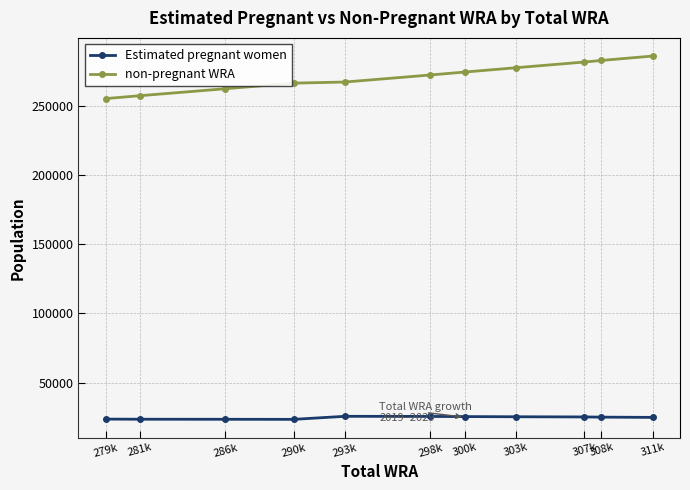

Which series has the largest total across all categories?

non-pregnant WRA